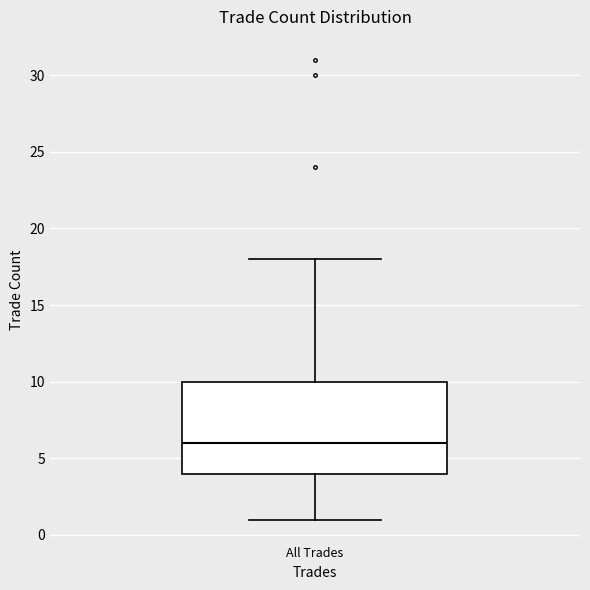

Transcribe this box plot: give where the median line is, the range the box spans, and where the two whiskers end, as read against the y-axis. The values are not printed on the chart, so give them approximately, as read against the axis.

median 6, box 4 to 10, whiskers 1 to 18